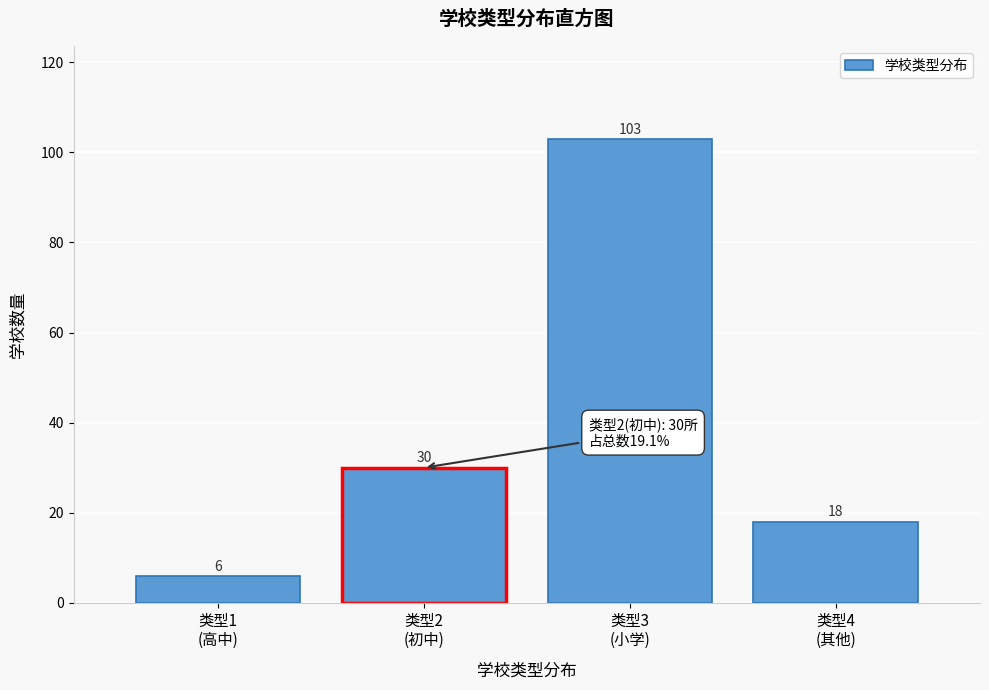

Reading left to right, list all the values displayed in this chart.

6	30	103	18